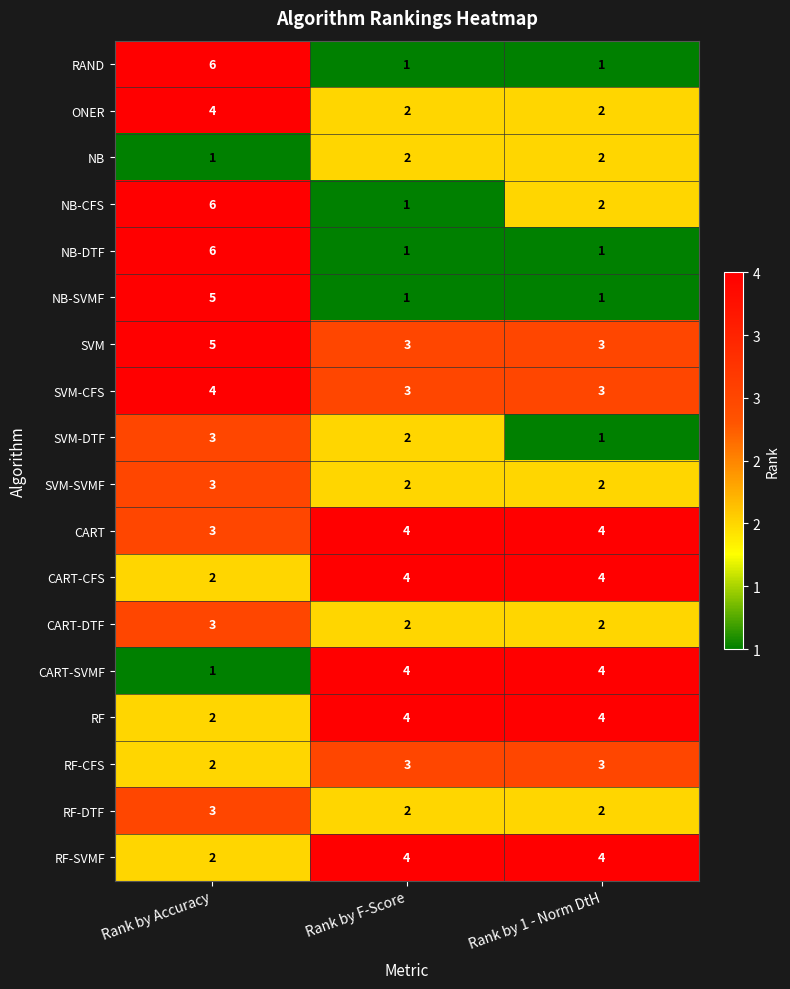

Count the SVM values in the range 3 to 5.

3